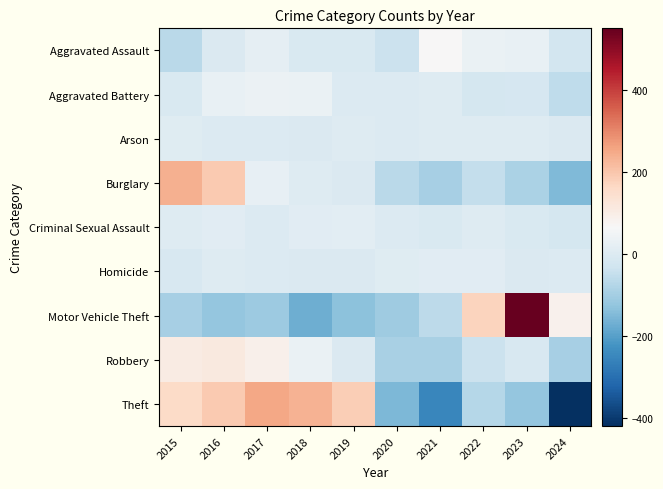

Which series changed the most between 2017 and 2020?

Theft